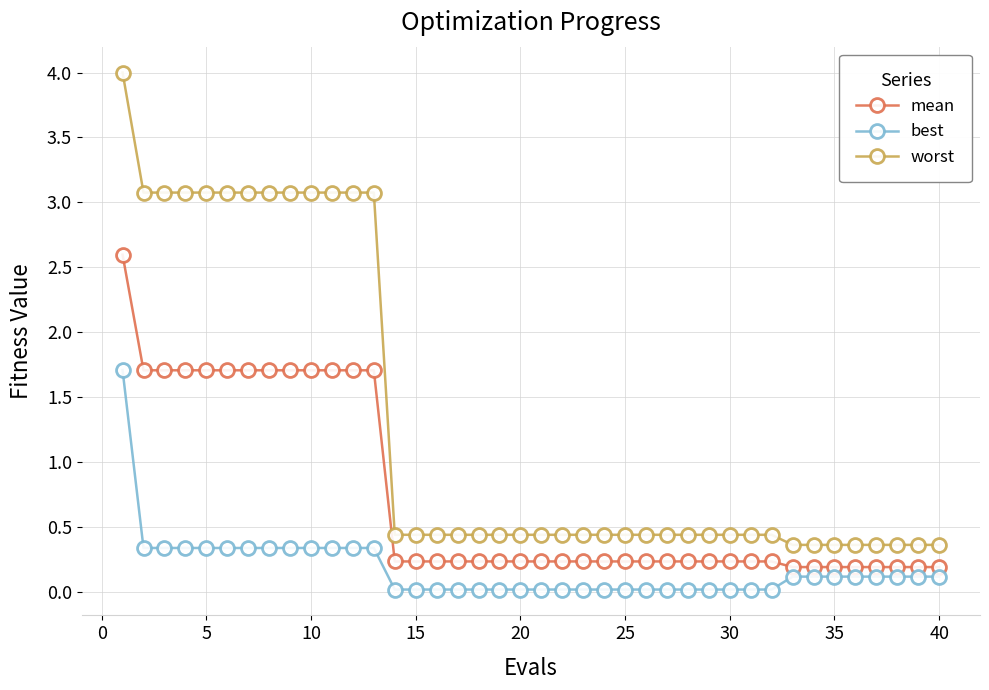

True or false: worst and best cross at least once.

False